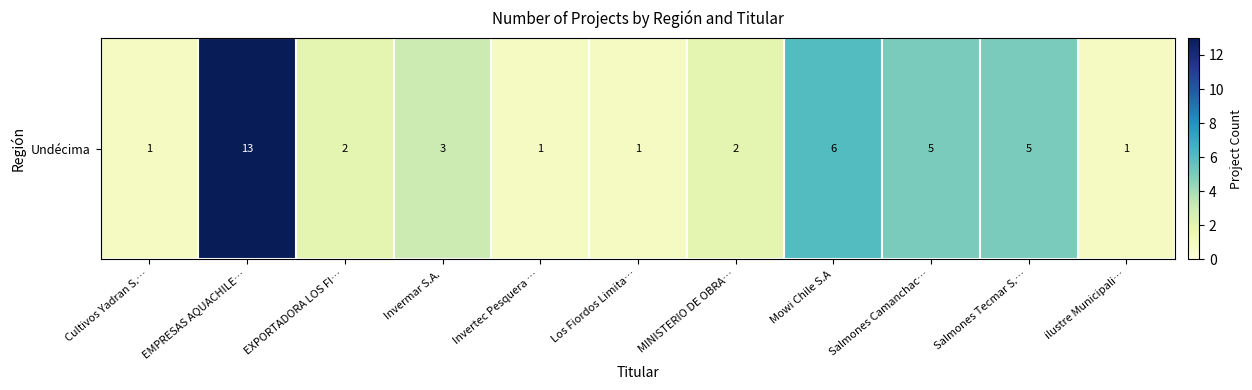

Reading left to right, list all the values displayed in this chart.

Cultivos Yadran S.…=1	EMPRESAS AQUACHILE…=13	EXPORTADORA LOS FI…=2	Invermar S.A.=3	Invertec Pesquera …=1	Los Fiordos Limita…=1	MINISTERIO DE OBRA…=2	Mowi Chile S.A=6	Salmones Camanchac…=5	Salmones Tecmar S.…=5	ilustre Municipali…=1